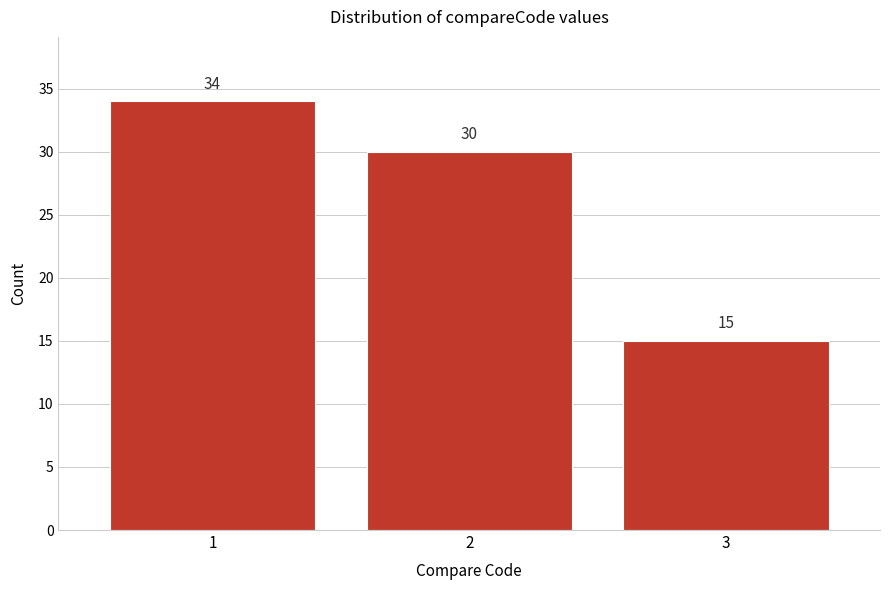

Reading left to right, list all the values displayed in this chart.

1=34	2=30	3=15